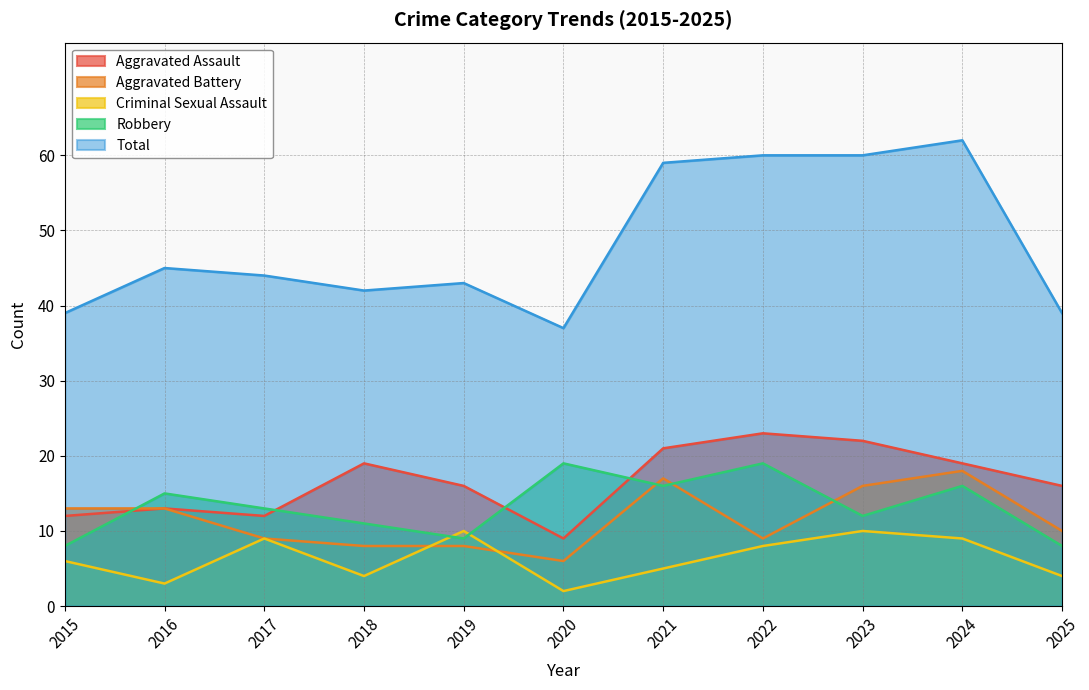

Where is the first local maximum for Total?

2016